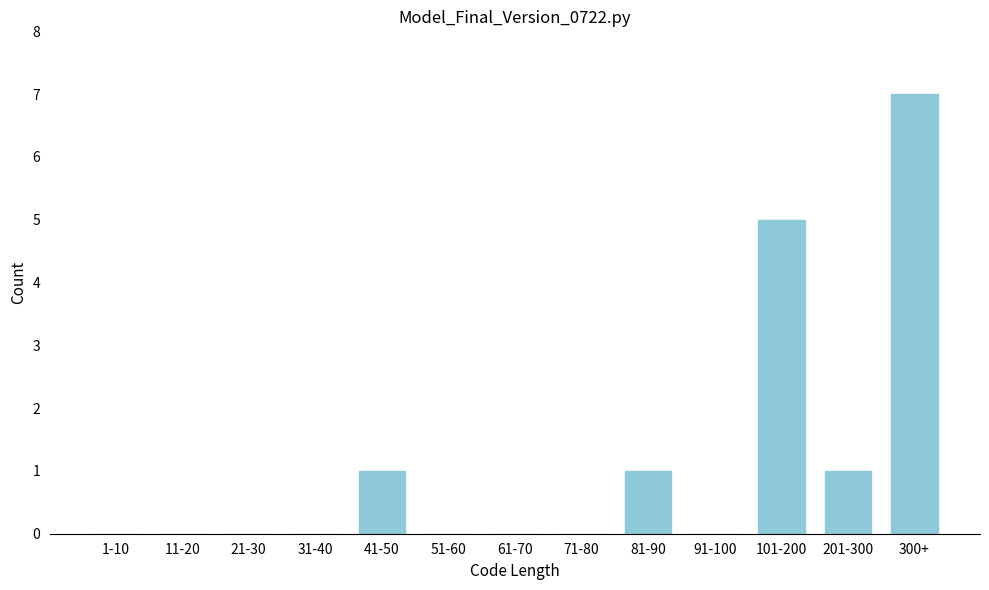

Reading left to right, what are all the values shown in this chart?

1-10=0	11-20=0	21-30=0	31-40=0	41-50=1	51-60=0	61-70=0	71-80=0	81-90=1	91-100=0	101-200=5	201-300=1	300+=7